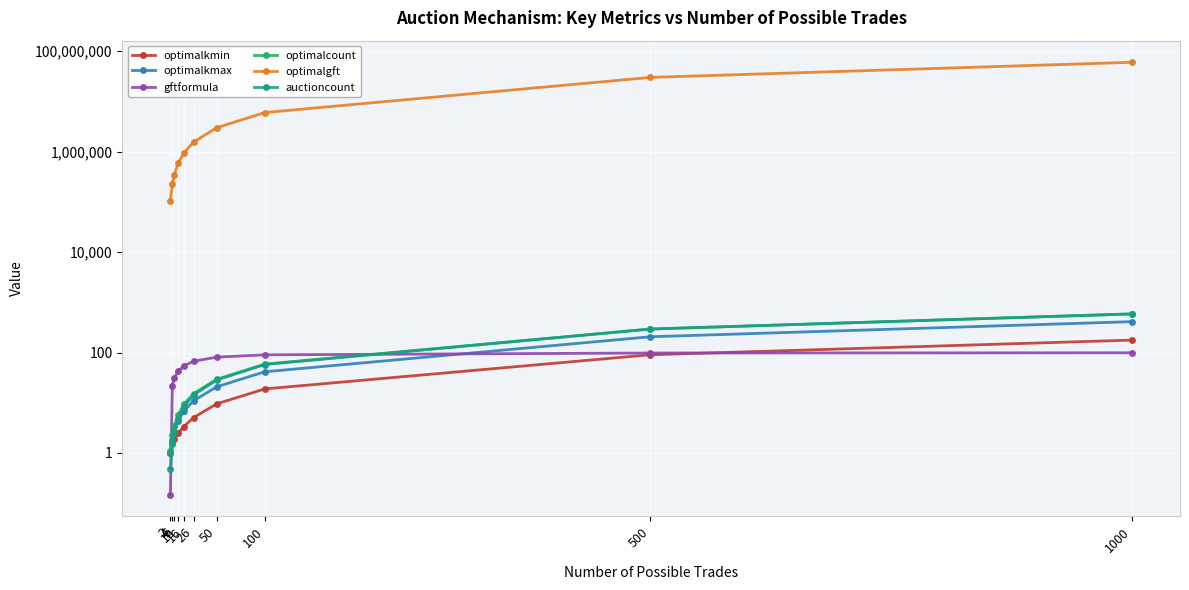

List the labels in order of optimalcount value, smallest first.

2, 4, 6, 10, 16, 26, 50, 100, 500, 1000